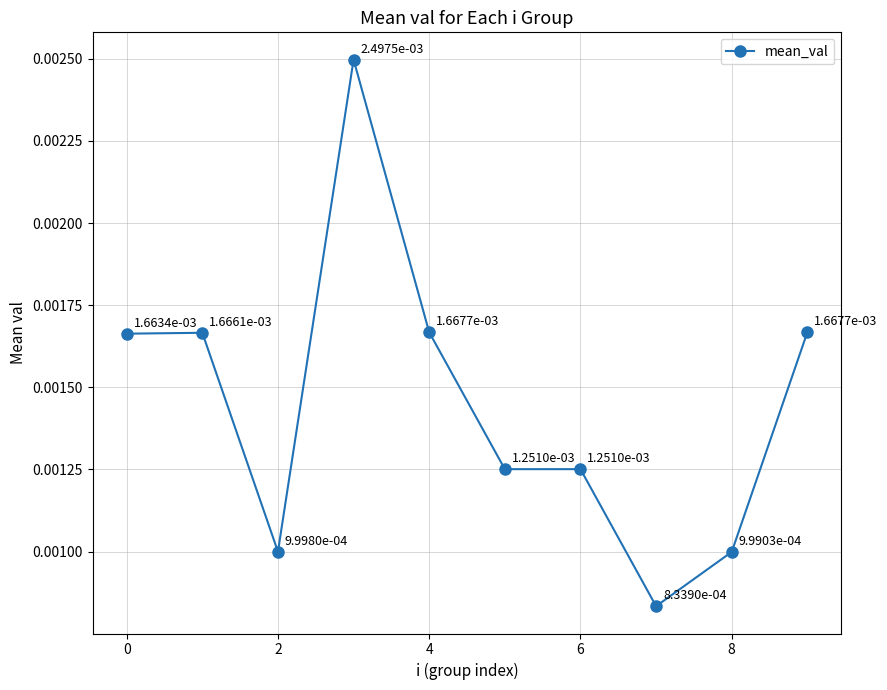

How many values are between 0 and 1?

10